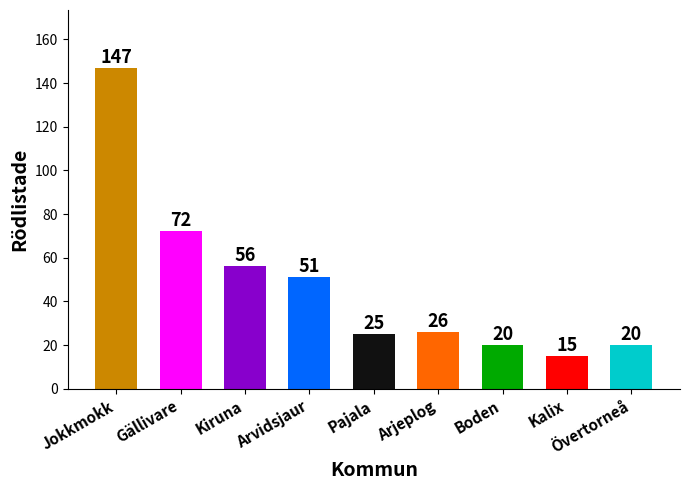

What is the label of the 8th bar from the right?

Gällivare